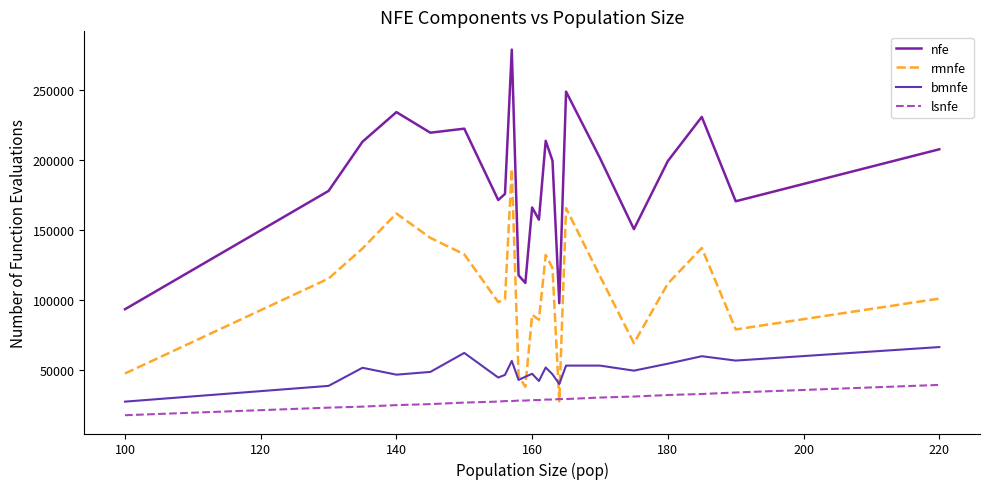

How many distinct data groups are displayed?

4